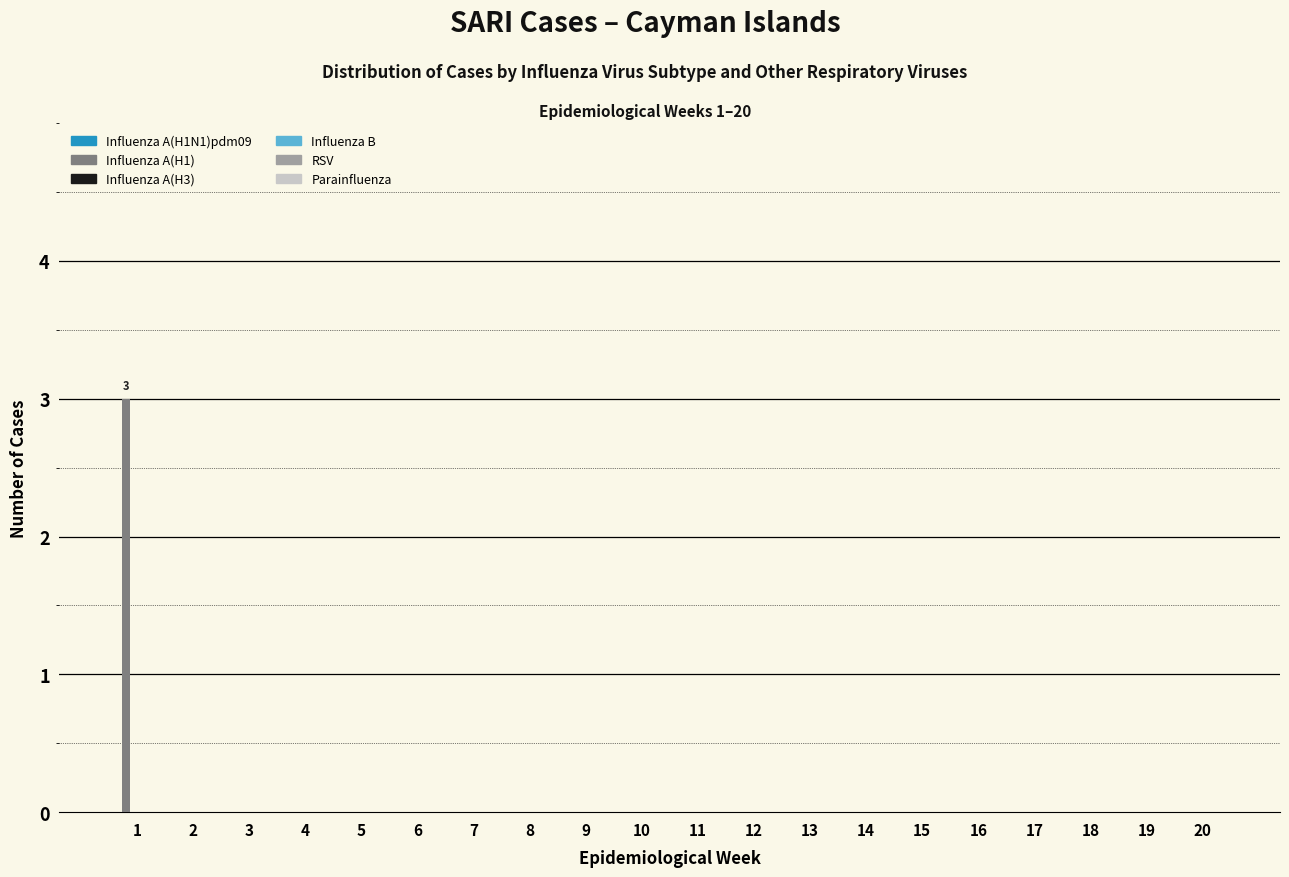

What is the maximum value shown in the chart?

3